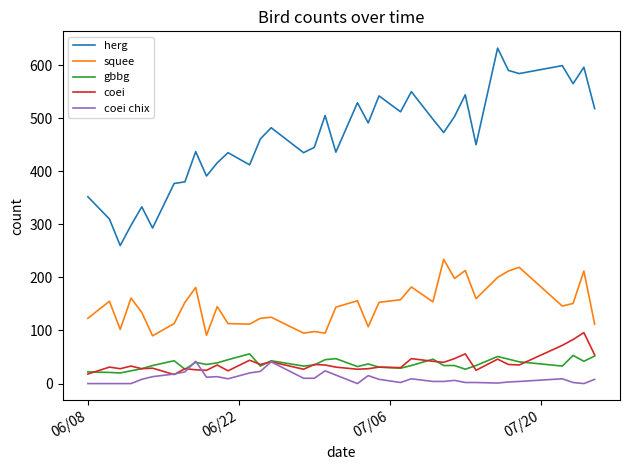

At how many categories does at least one series exceed 342?

31